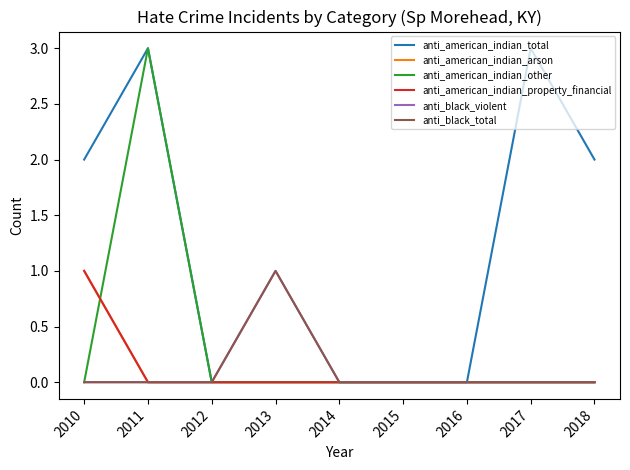

Is it true that anti_black_total equals 0 at 2017?

True